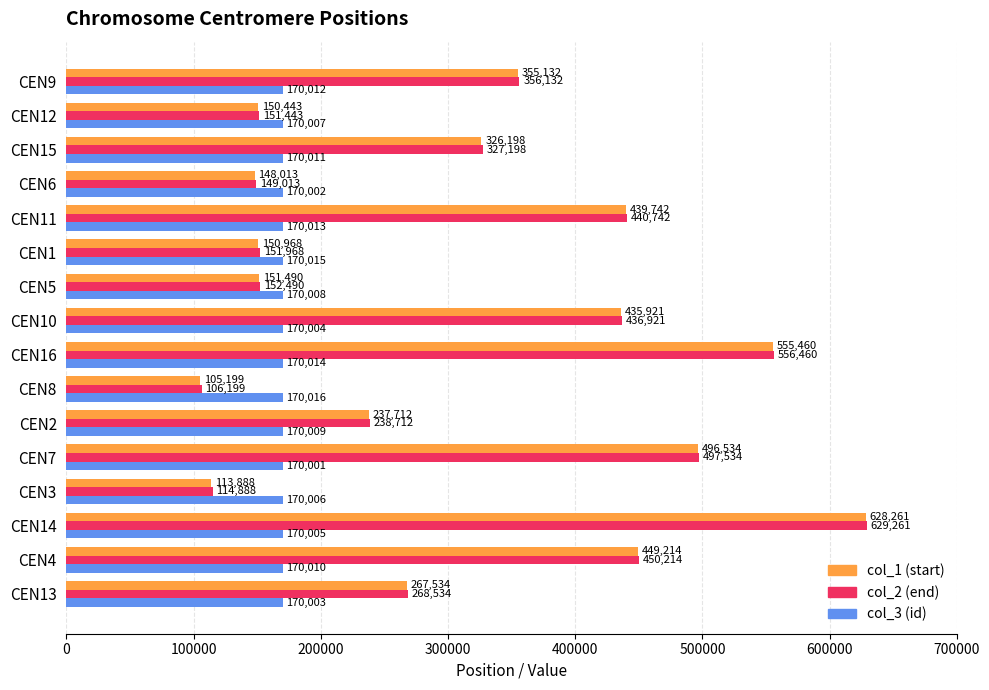

At which category is the sum across all series the highest?

CEN14